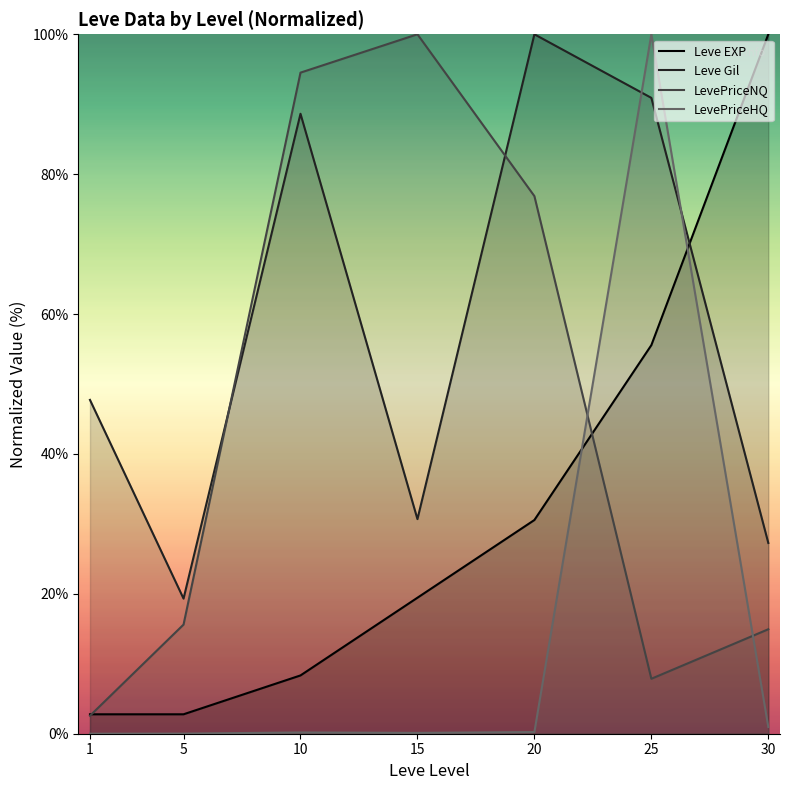

Does the chart display data point markers on the line(s)?

No